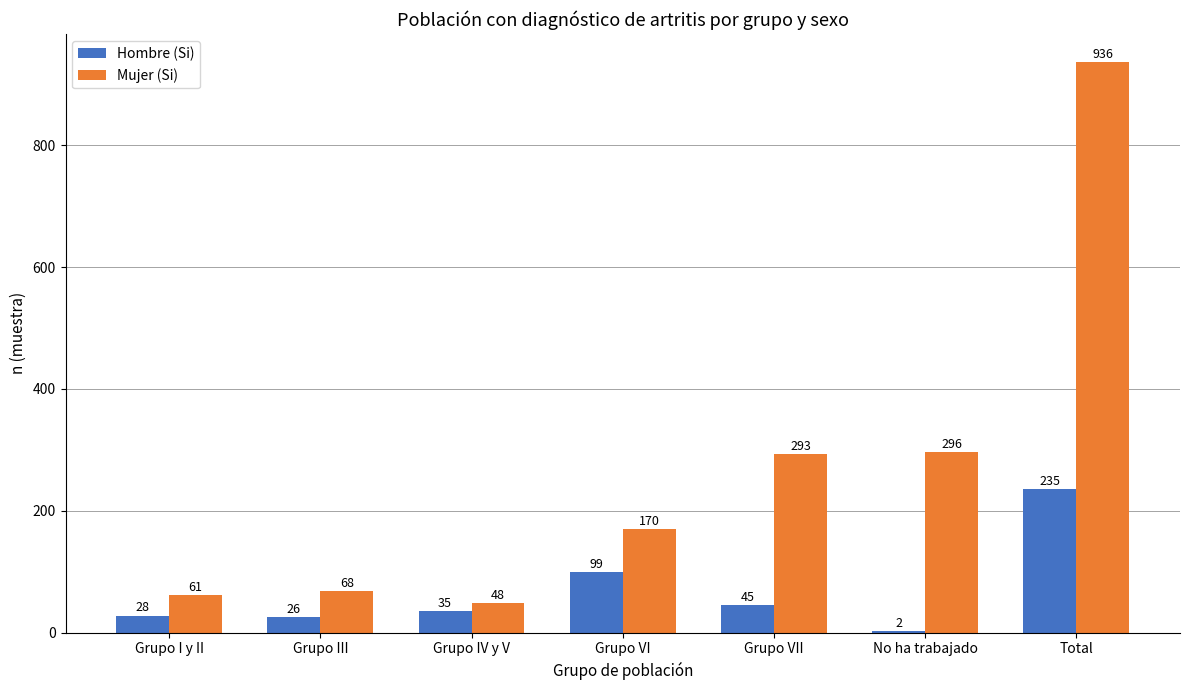

Reading right to left, extract all data points from this chart.

Hombre (Si): 235	2	45	99	35	26	28
Mujer (Si): 936	296	293	170	48	68	61